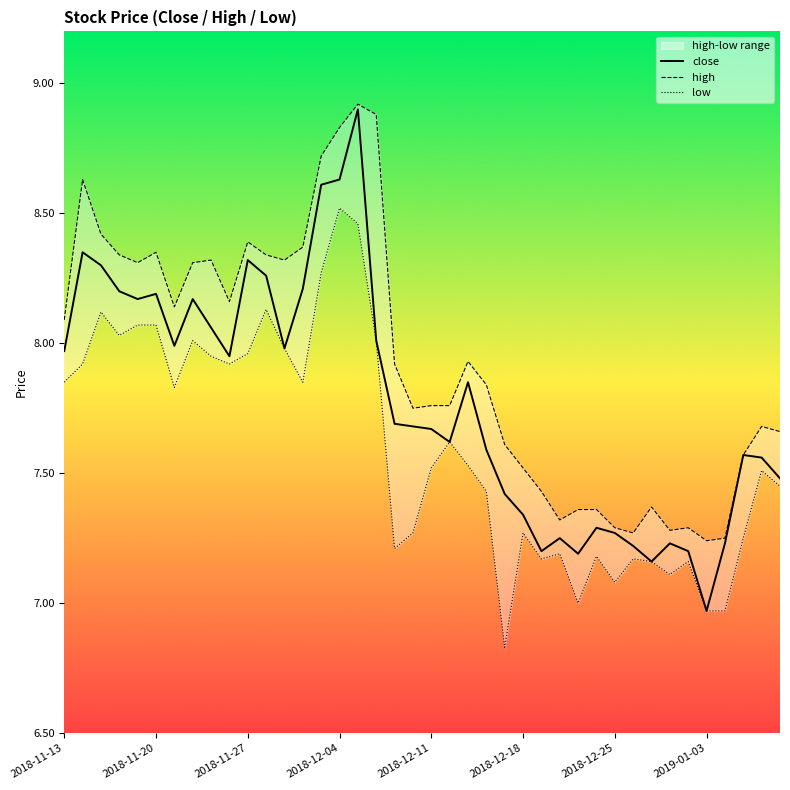

At which label does close first exceed 7?

2018-11-13